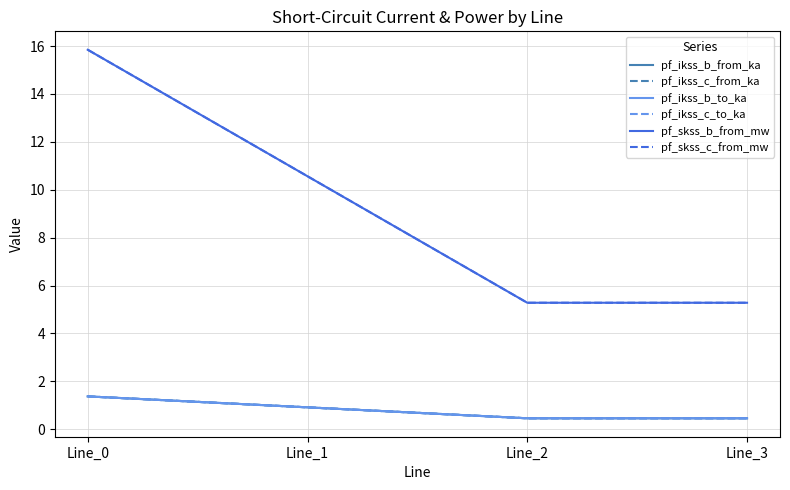

Does the chart have visible grid lines?

Yes